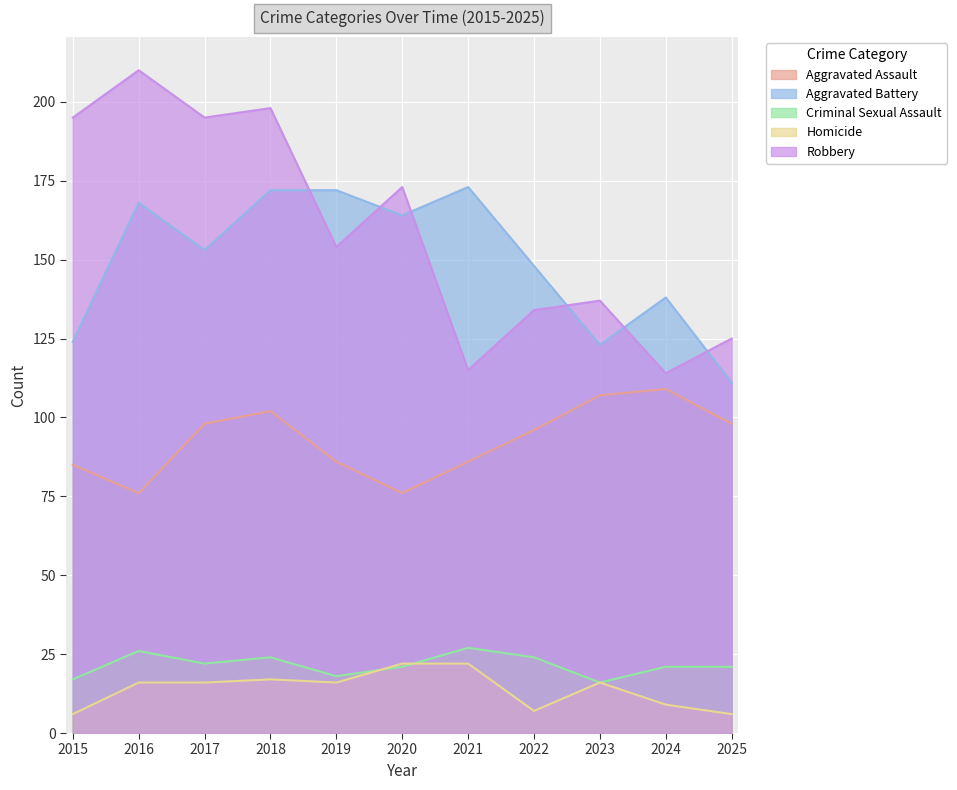

How many interior local valleys does the Criminal Sexual Assault series have?

3